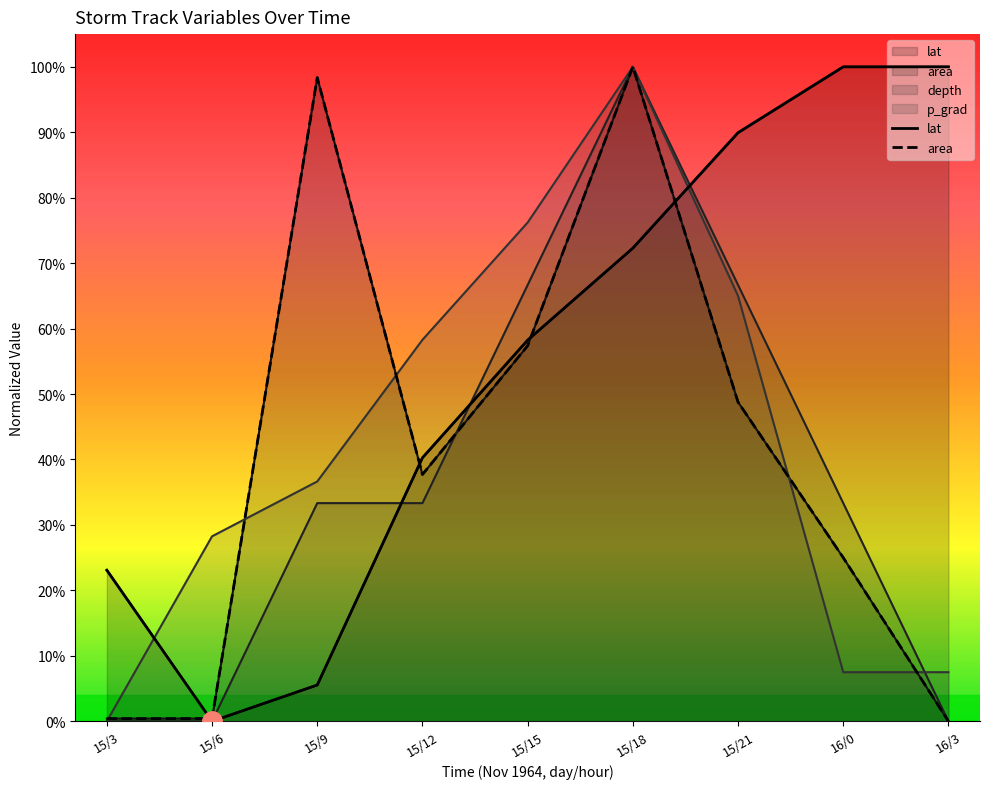

Reading left to right, list all the values displayed in this chart.

lat: 15/3=0.2	15/6=0.0	15/9=0.1	15/12=0.4	15/15=0.6	15/18=0.7	15/21=0.9	16/0=1.0	16/3=1.0
area: 15/3=0.0	15/6=0.0	15/9=1.0	15/12=0.4	15/15=0.6	15/18=1.0	15/21=0.5	16/0=0.2	16/3=0.0